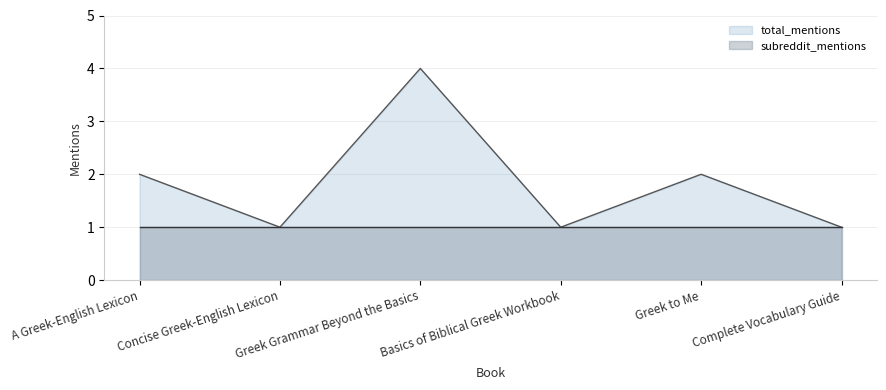

List the labels in order of value, smallest first.

Concise Greek-English Lexicon, Basics of Biblical Greek Workbook, Complete Vocabulary Guide, A Greek-English Lexicon, Greek to Me, Greek Grammar Beyond the Basics